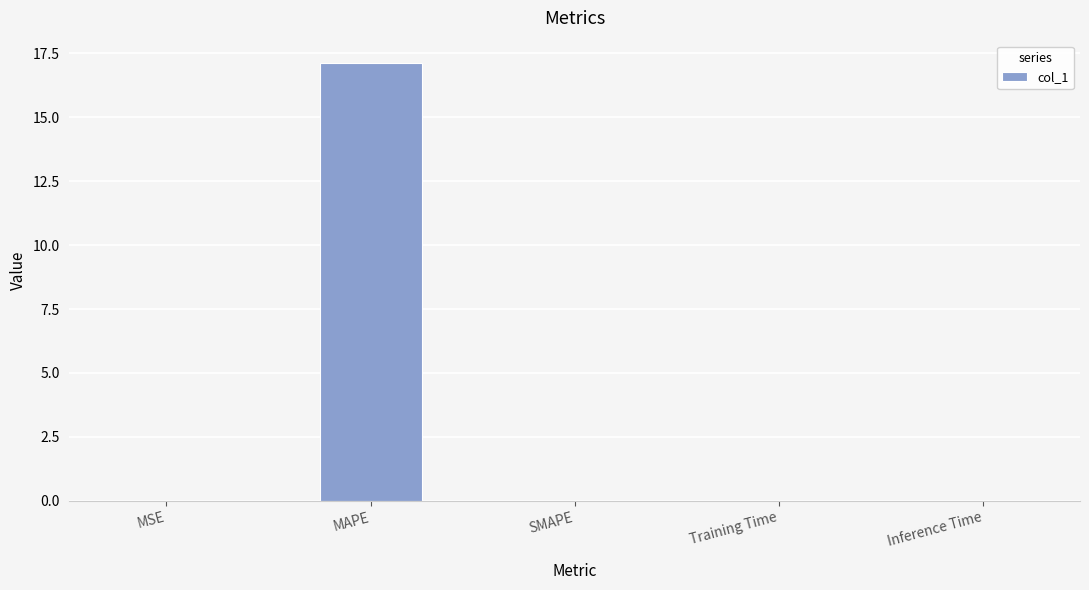

What is the sum of all values?

17.2